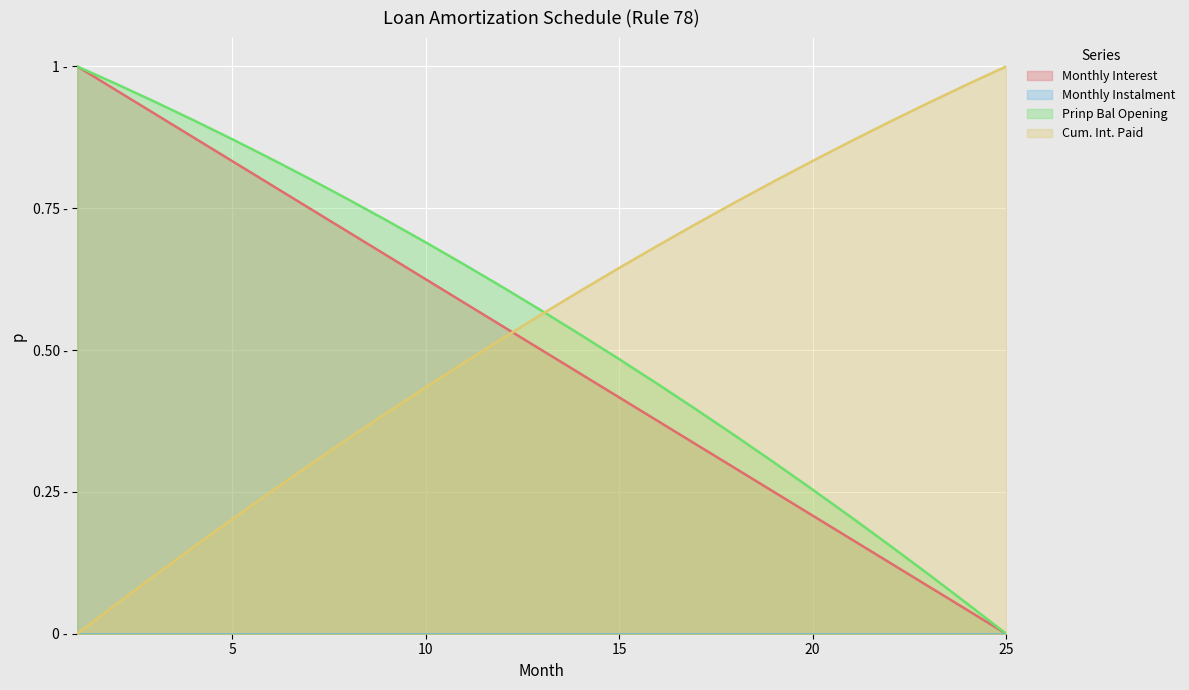

Which series has the largest range (max minus min)?

Prinp Bal Opening